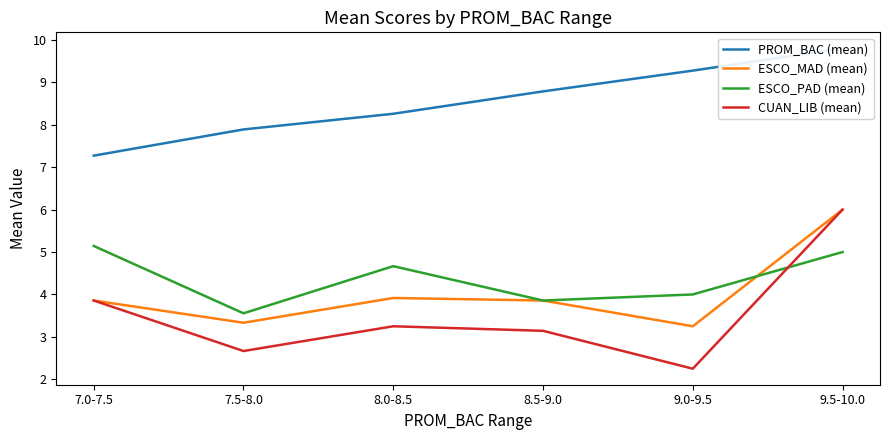

Is it true that CUAN_LIB (mean) equals 2.7 at 7.5-8.0?

True